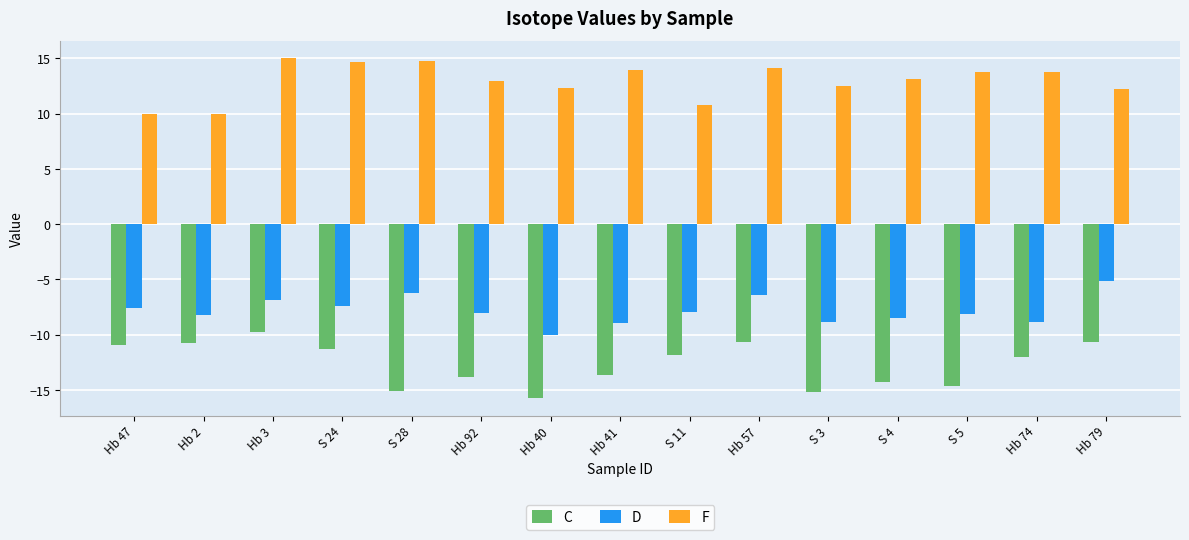

What are all the series names shown in the legend?

C, D, F